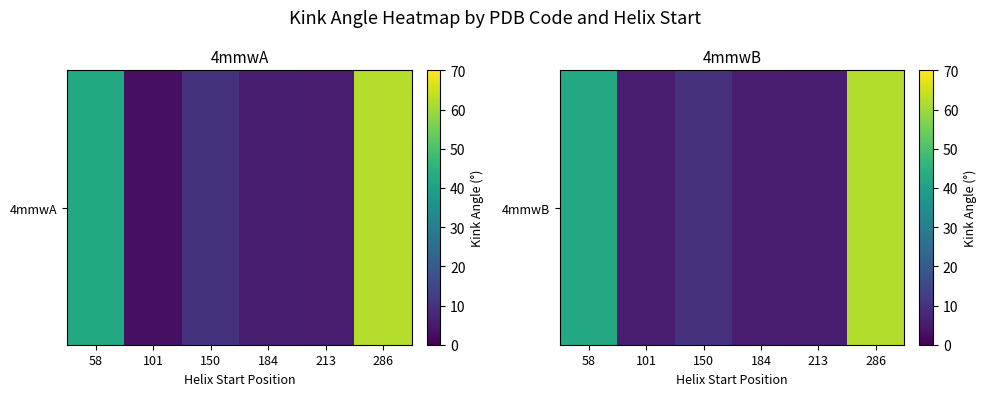

What is the difference between the maximum and minimum values?

56.6